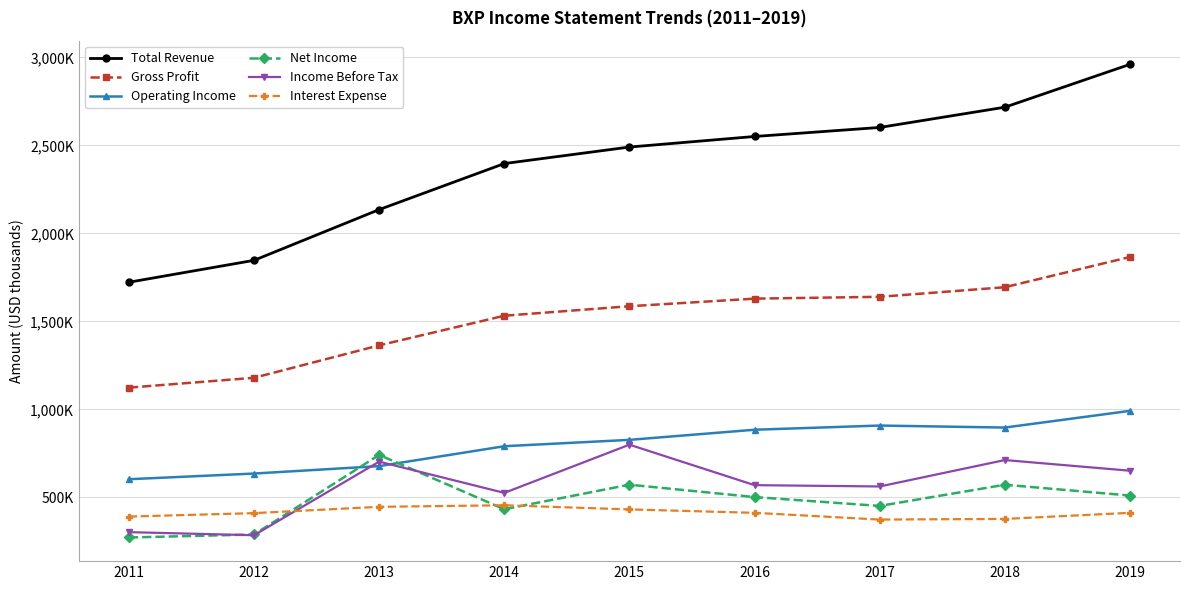

How many interior local valleys does the Net Income series have?

2